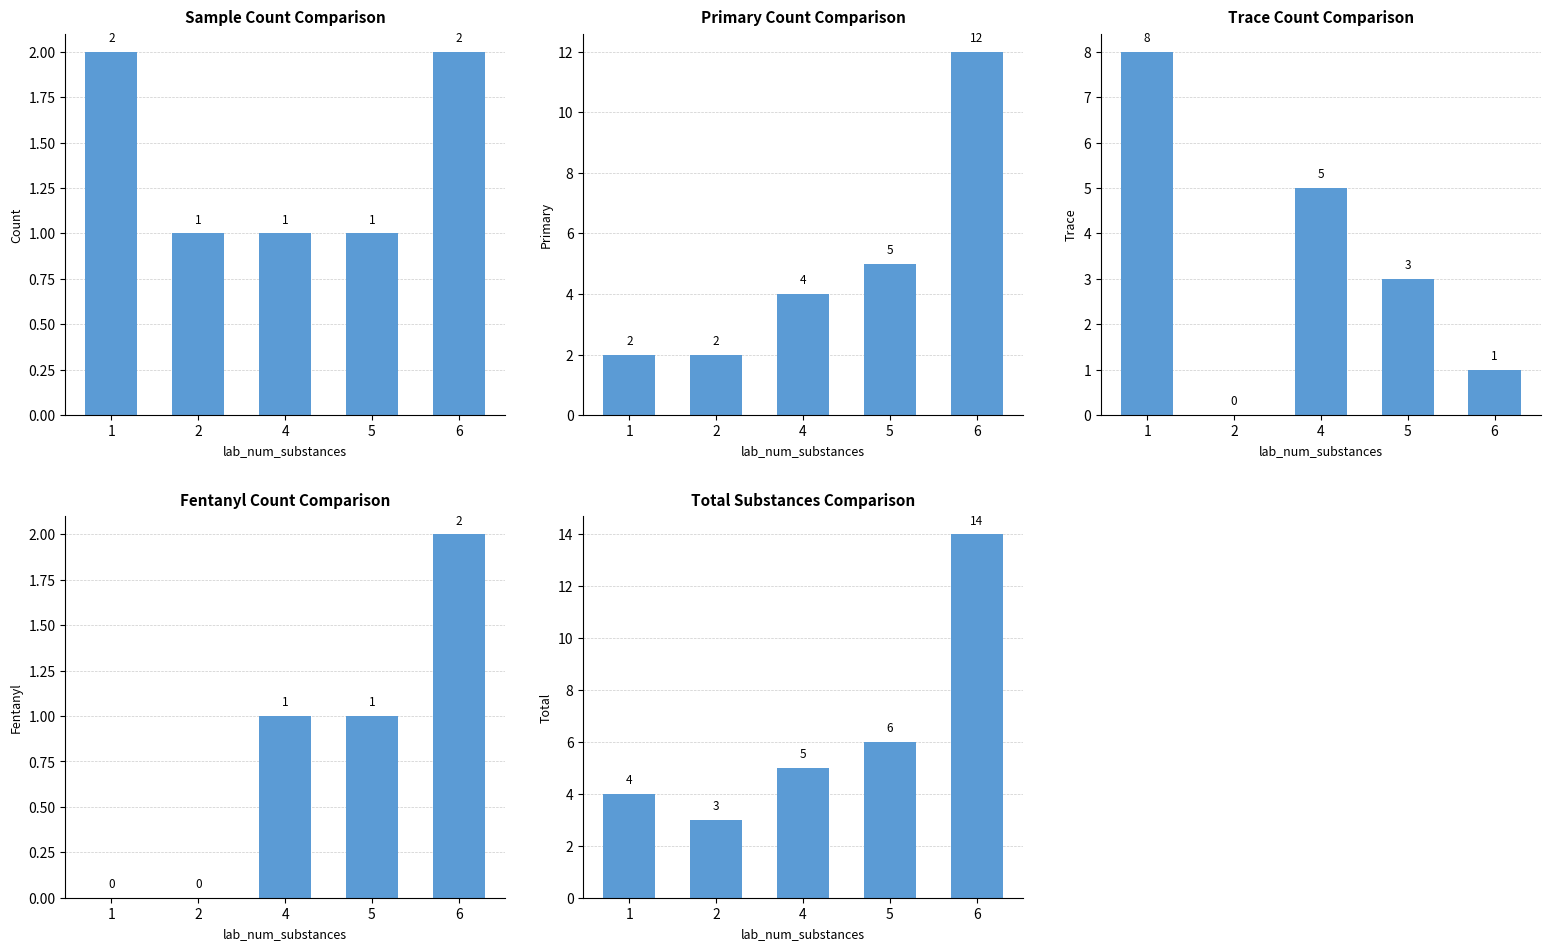

Which series has the largest total across all categories?

Total